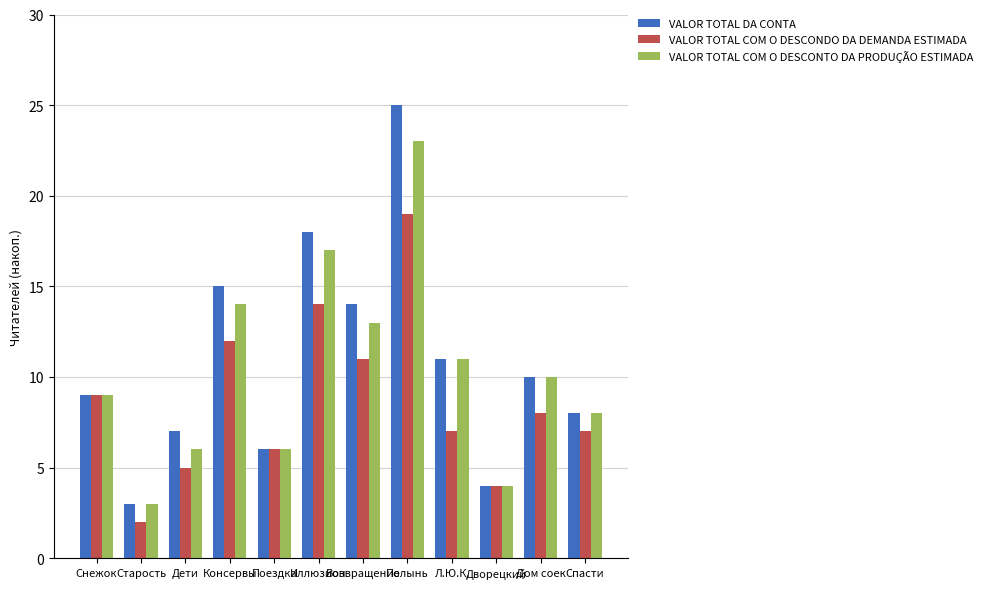

What is the average value of the VALOR TOTAL COM O DESCONDO DA DEMANDA ESTIMADA series?

9